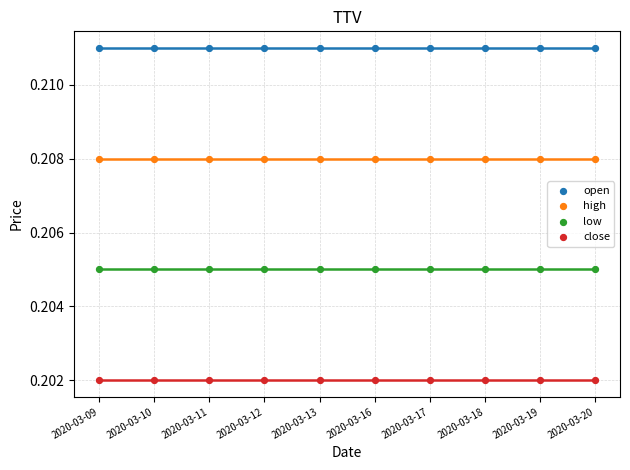

Which series reaches the maximum Y coordinate?

open